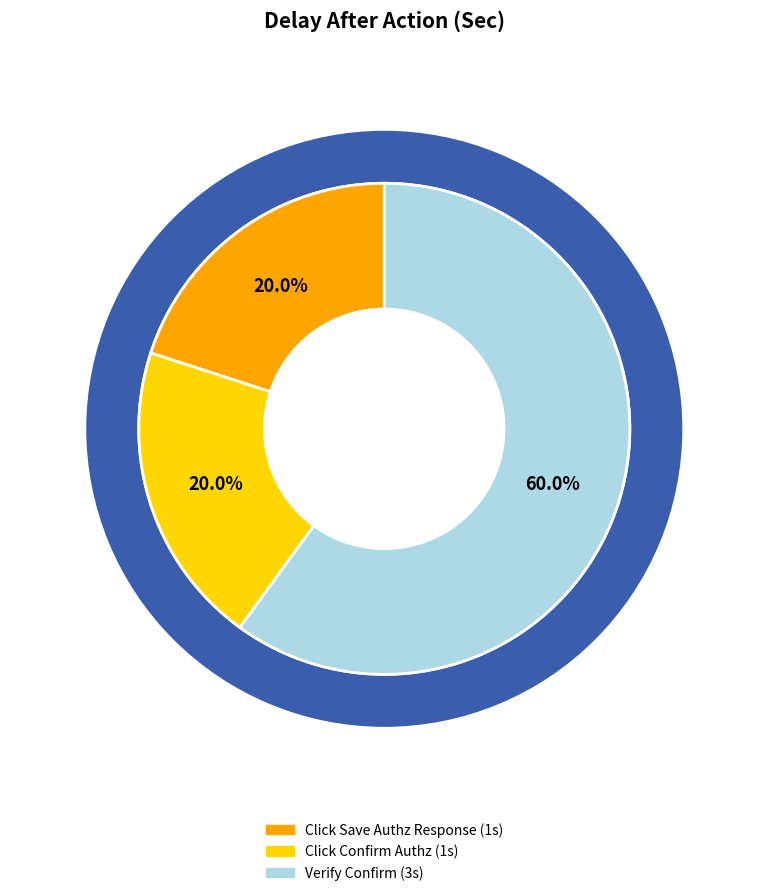

What is the largest slice in the pie chart?

Verify Confirm